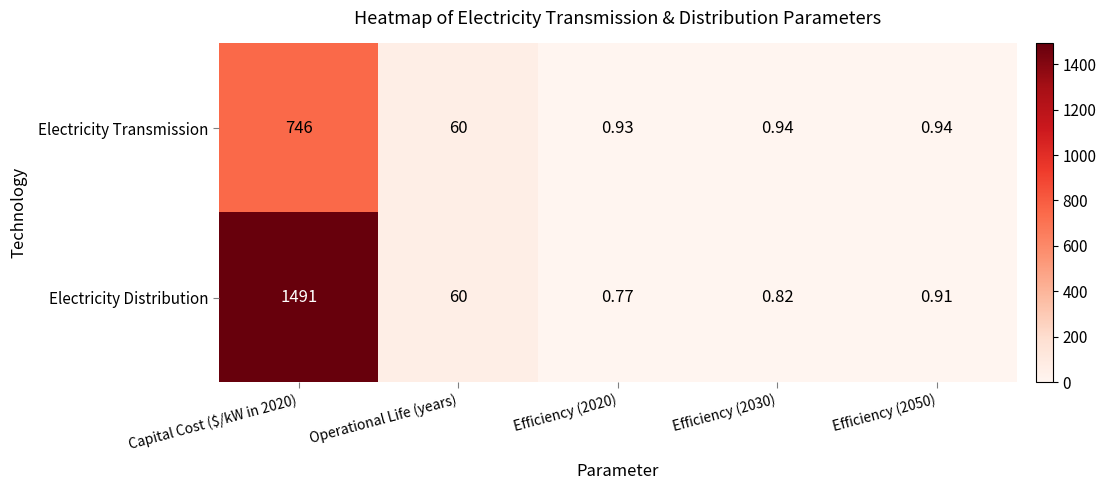

At which label is Electricity Transmission closest to 373?

Operational Life (years)